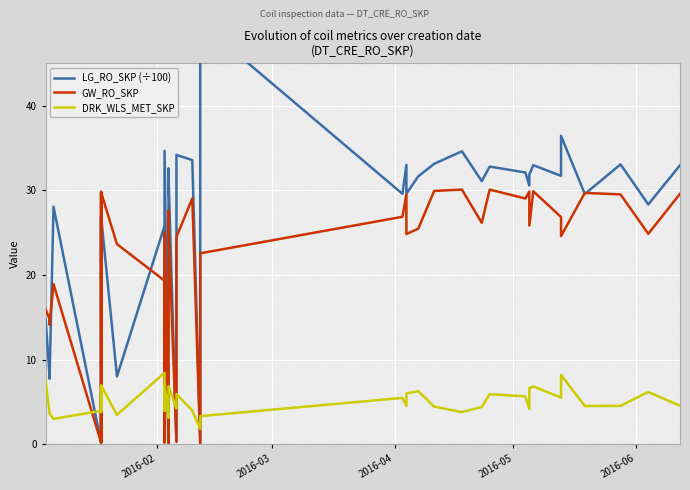

Reading left to right, extract all data points from this chart.

LG_RO_SKP (÷100): 14.7	8.1	7.7	28.1	0.2	27.0	0.2	26.9	8.0	25.8	0.7	0.3	34.7	0.2	0.2	32.6	31.8	0.4	34.2	33.6	0.2	49.8	29.6	33.0	29.6	31.6	33.1	34.6	31.1	32.8	32.1	30.6	31.9	33.0	31.7	36.4	29.6	33.1	28.3	33.0
GW_RO_SKP: 15.9	14.8	14.1	18.9	0.2	29.8	0.2	29.8	23.6	19.3	0.5	0.2	25.0	0.1	0.2	27.6	25.6	0.3	24.5	29.0	0.1	22.6	26.9	29.5	24.8	25.5	29.9	30.1	26.2	30.1	29.0	29.9	25.8	29.9	26.8	24.6	29.7	29.5	24.9	29.6
DRK_WLS_MET_SKP: 7.5	3.7	3.6	3.0	3.9	6.8	3.8	7.0	3.5	8.4	4.0	3.9	7.0	3.6	3.1	6.6	6.9	4.2	5.9	4.0	1.8	3.3	5.5	4.5	6.0	6.3	4.4	3.8	4.4	5.9	5.7	4.2	6.6	6.8	5.5	8.2	4.5	4.5	6.2	4.5